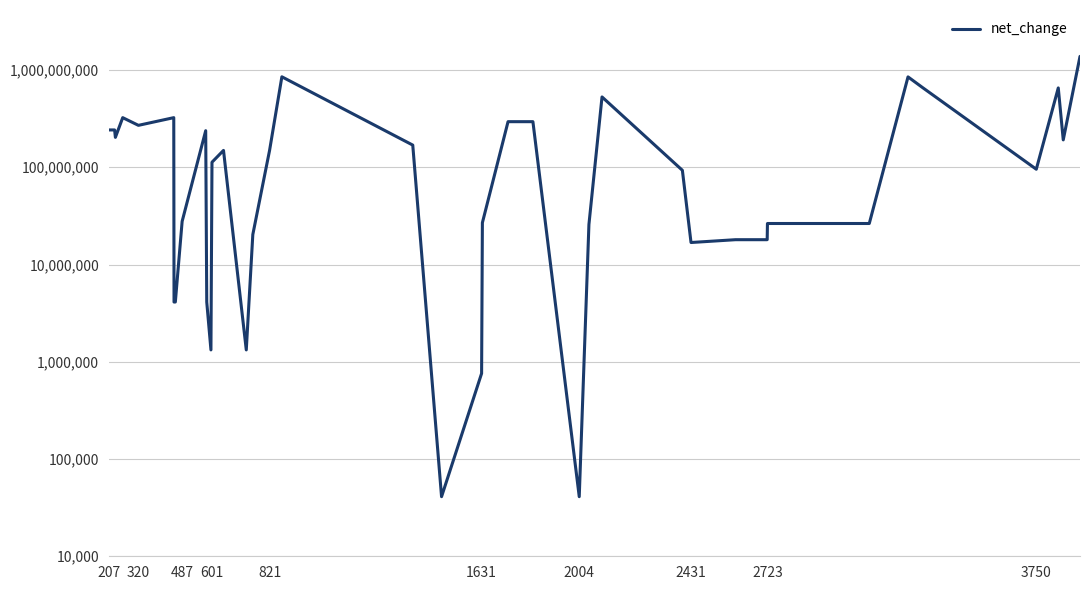

Does the chart display data point markers on the line(s)?

No